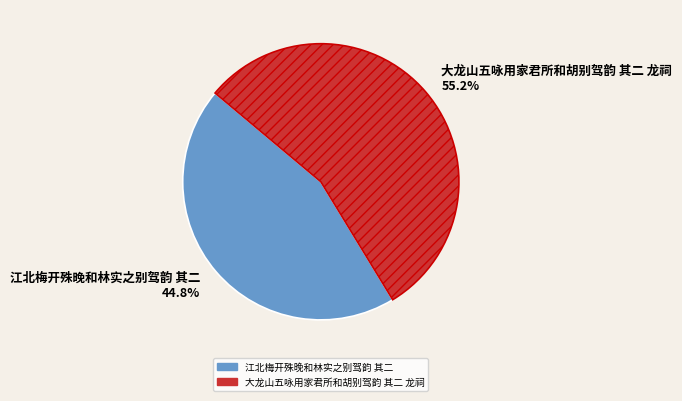

Approximately how many times larger is the value at 江北梅开殊晚和林实之别驾韵 其二 44.8% compared to 大龙山五咏用家君所和胡别驾韵 其二 龙祠 55.2%?

0.8